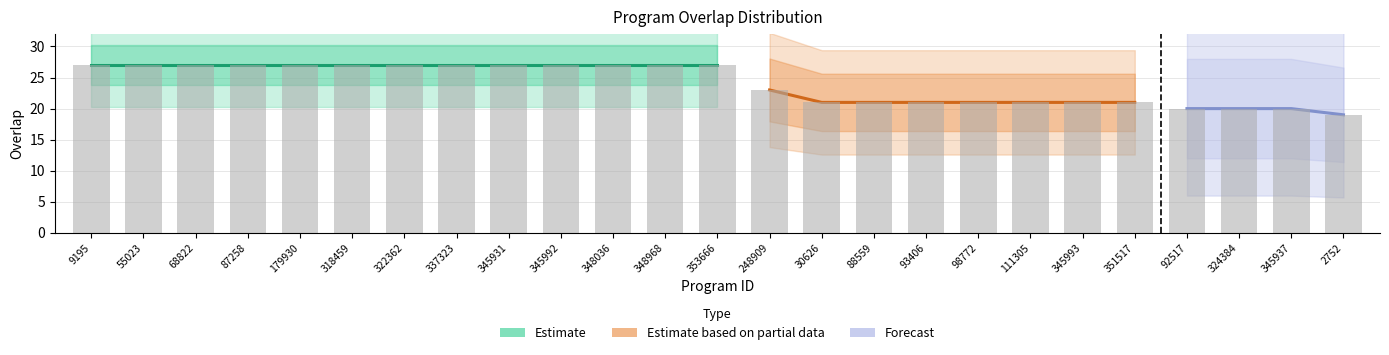

What is the label of the 22nd bar from the right?

87258